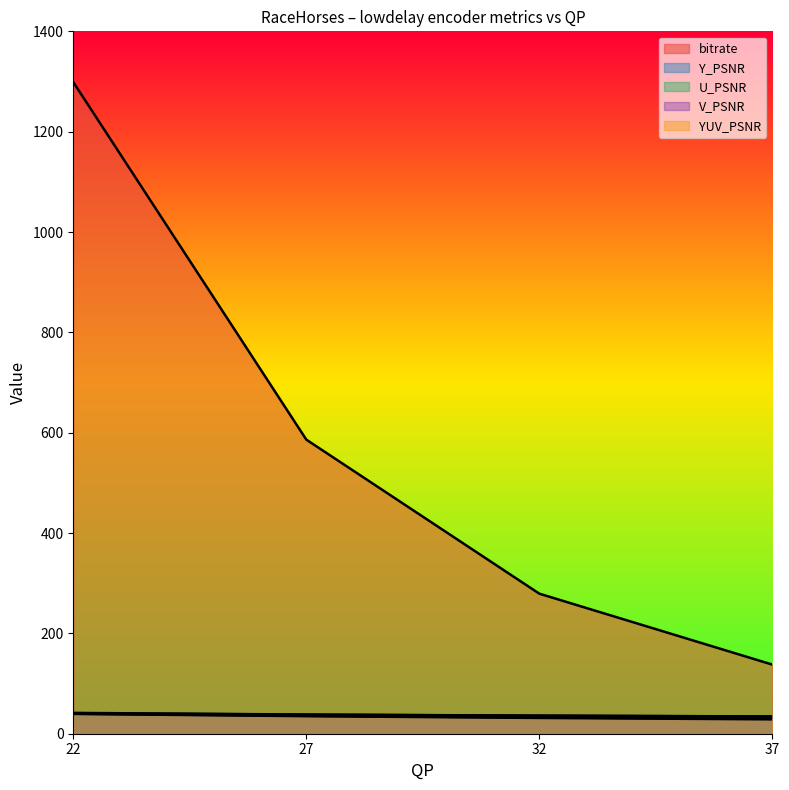

Does the chart have visible grid lines?

No